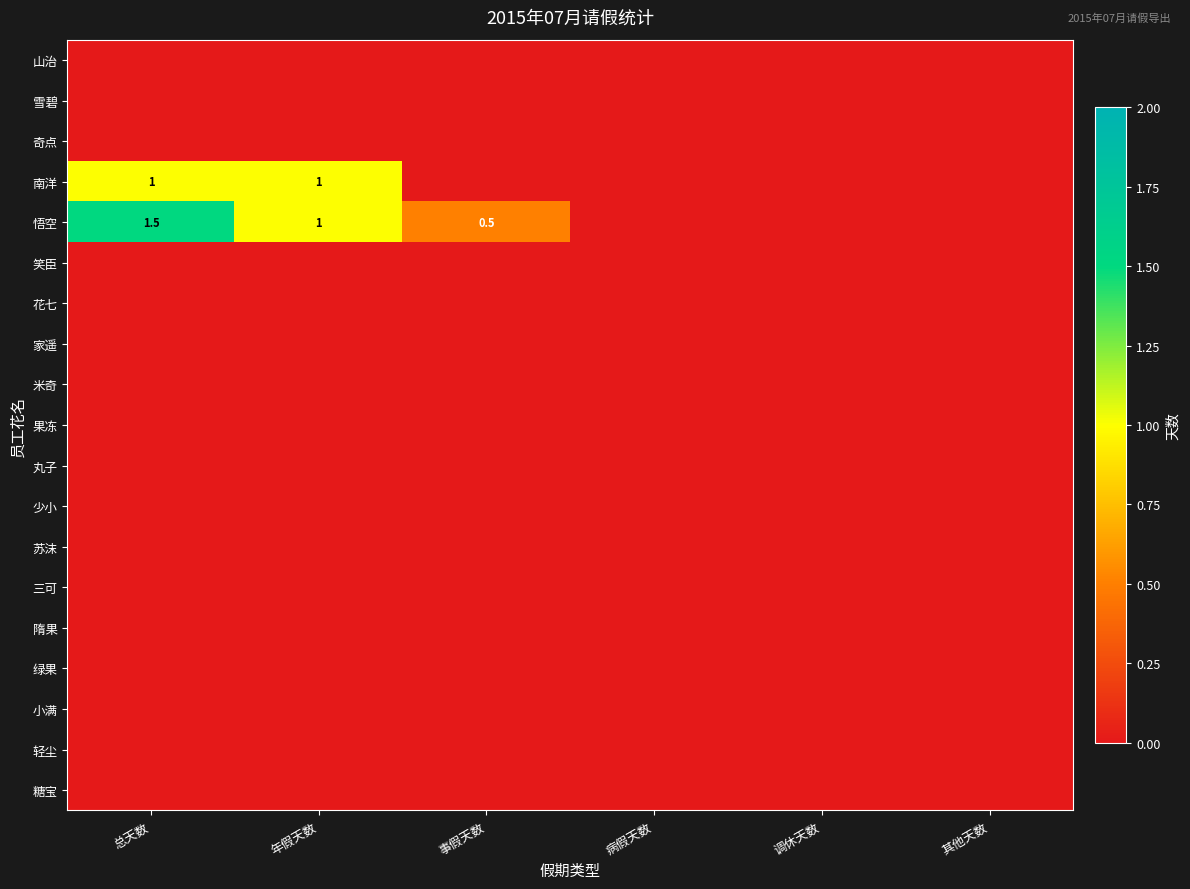

Is it true that 悟空 equals 0.5 at 事假天数?

True